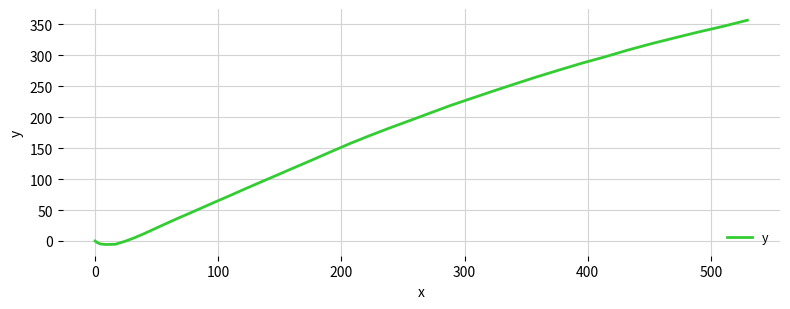

How many lines are shown in the chart?

1